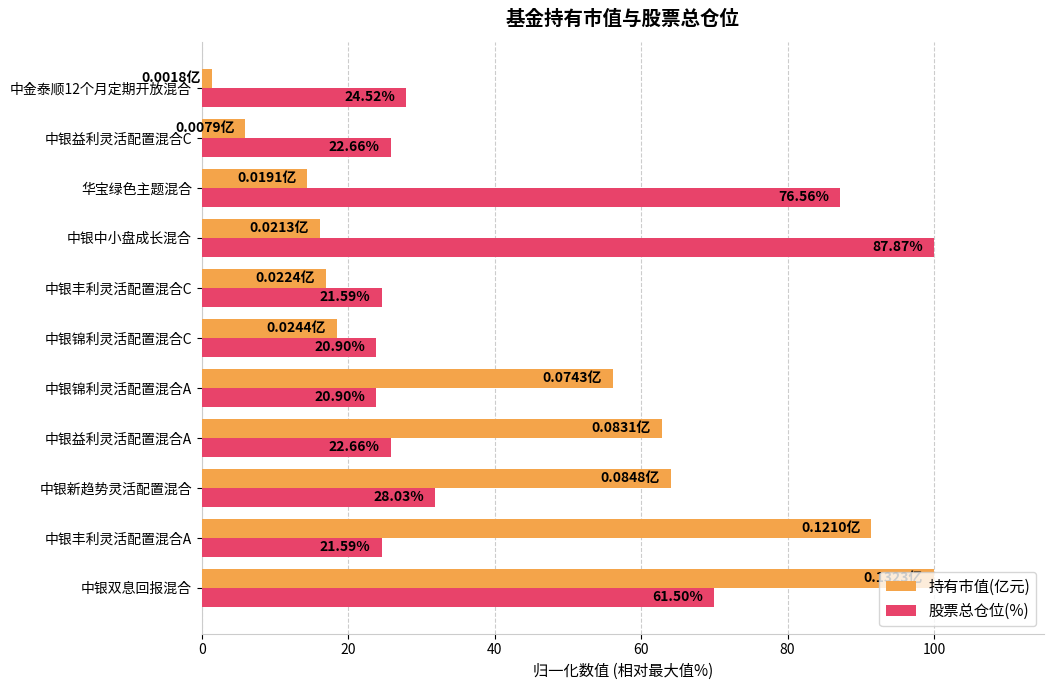

What are all the series names shown in the legend?

持有市值(亿元), 股票总仓位(%)